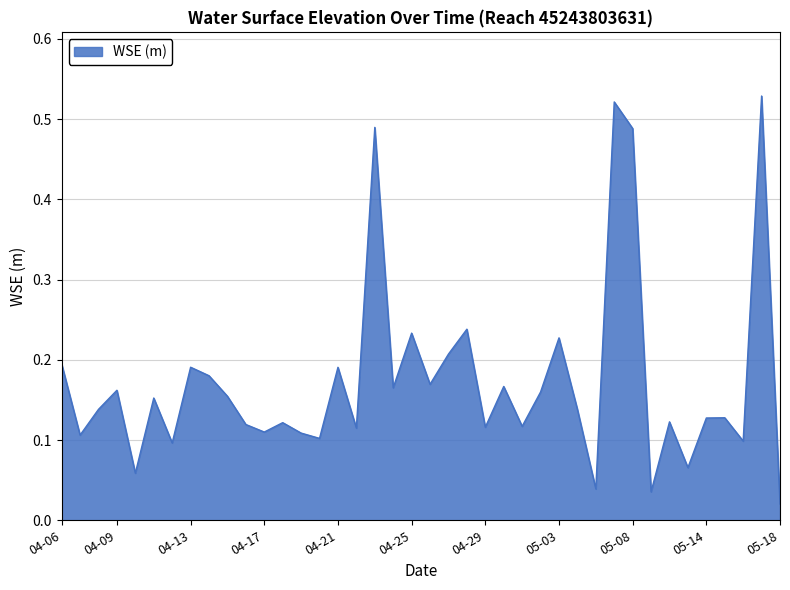

Does the chart display data point markers on the line(s)?

No